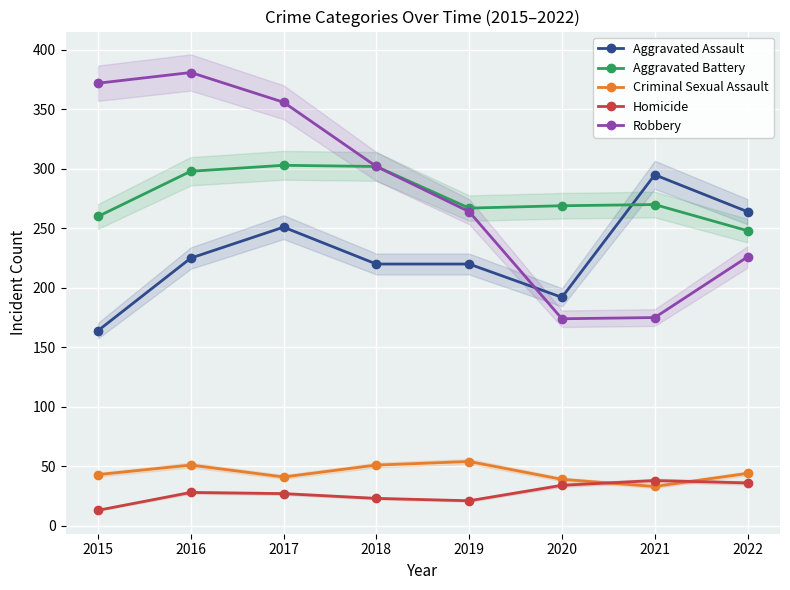

How many values in the Aggravated Battery series are below 270?

4